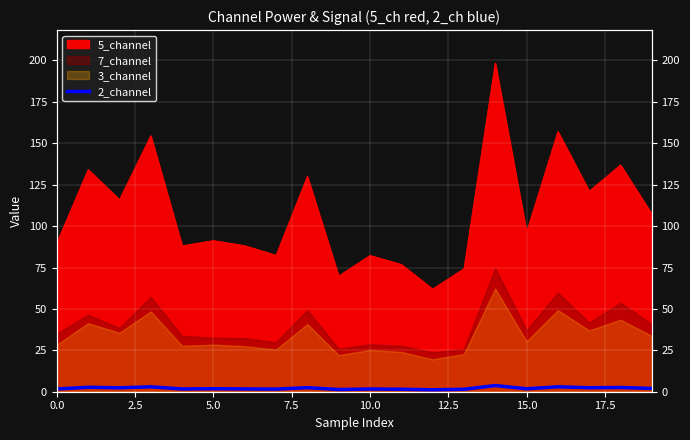

Which label corresponds to the smallest value in the chart?

12